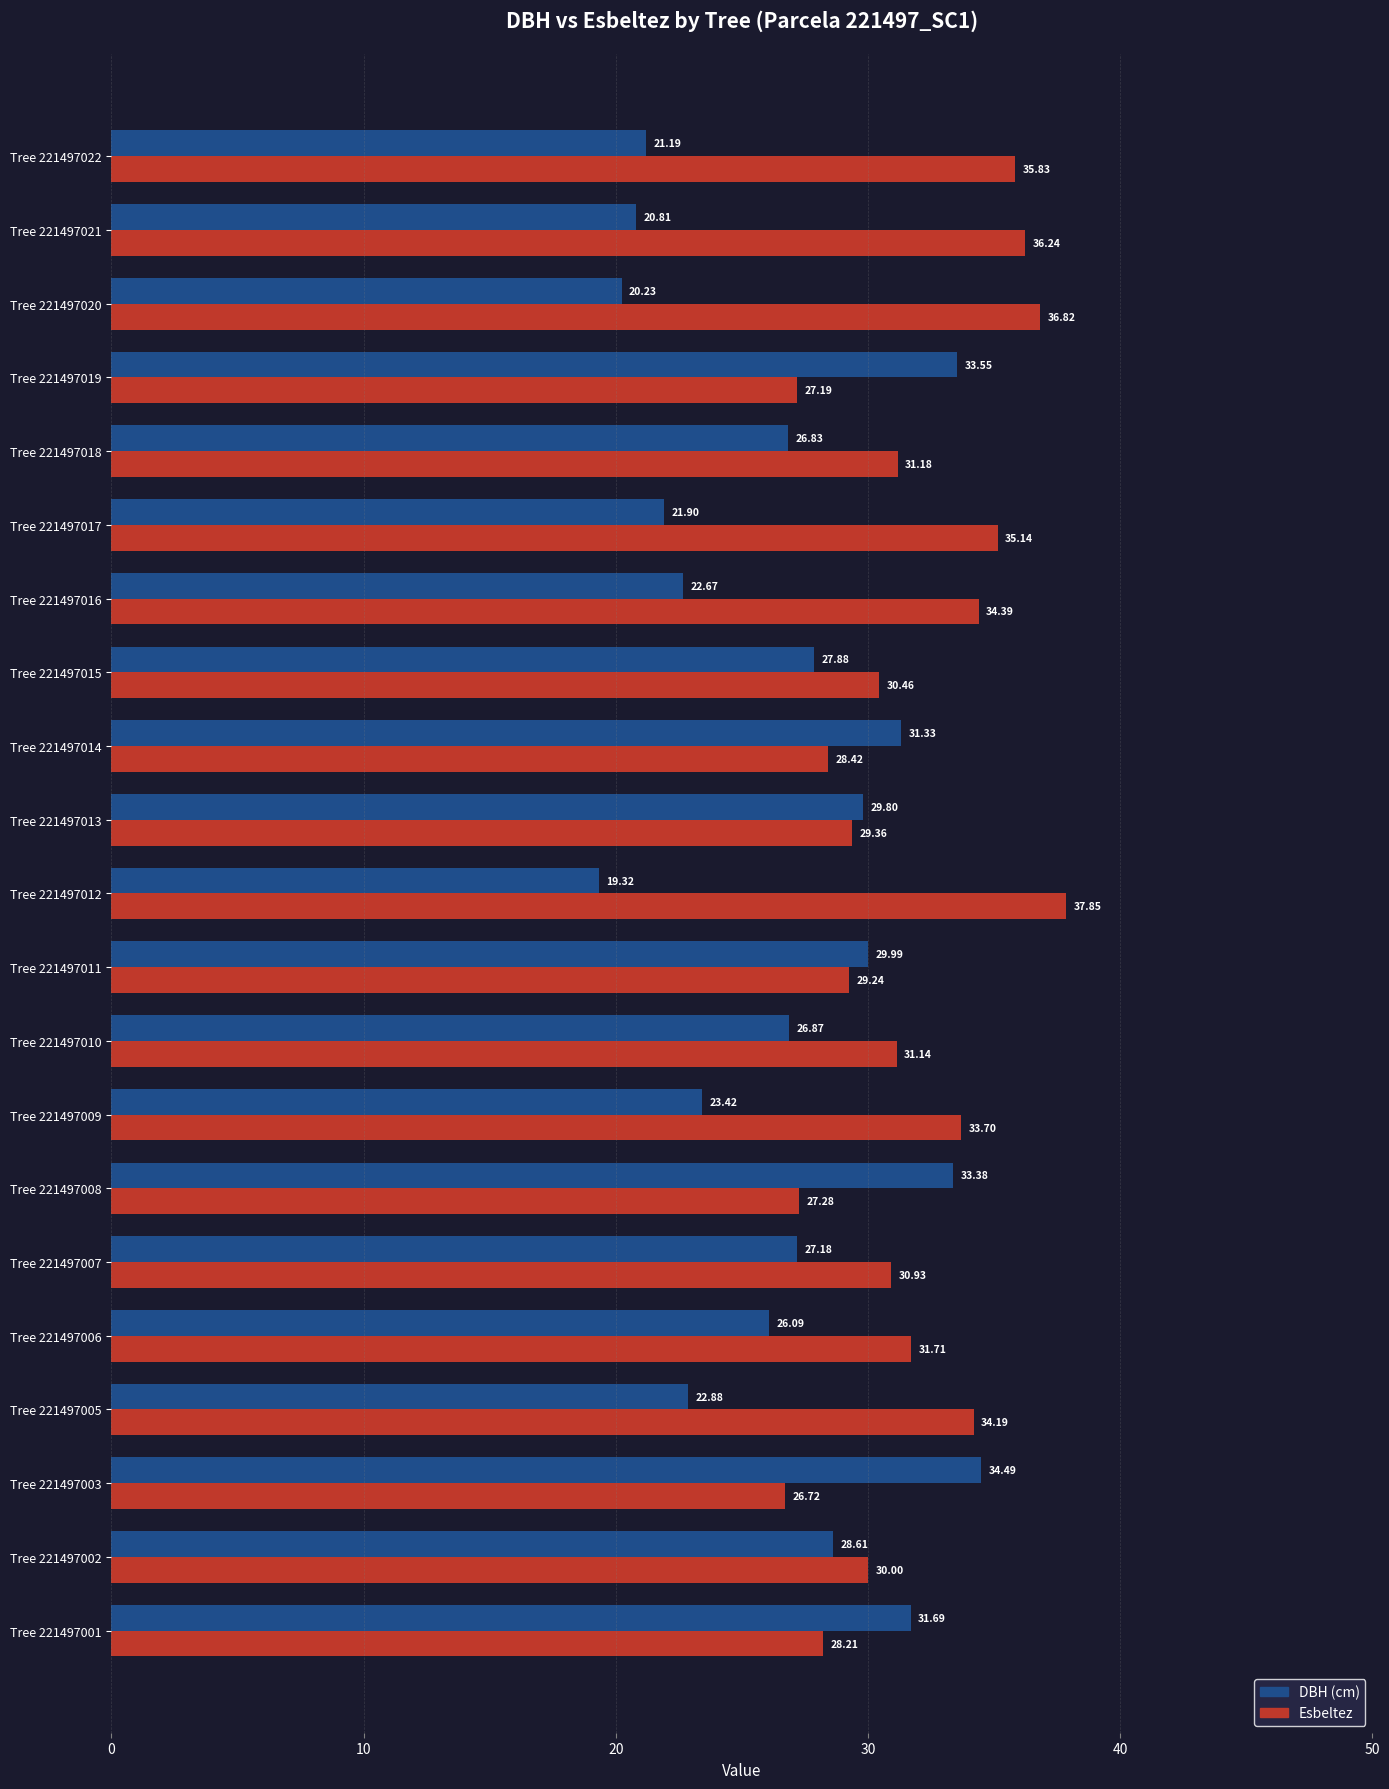

What is the difference between the highest and lowest values at Tree 221497017?

13.2